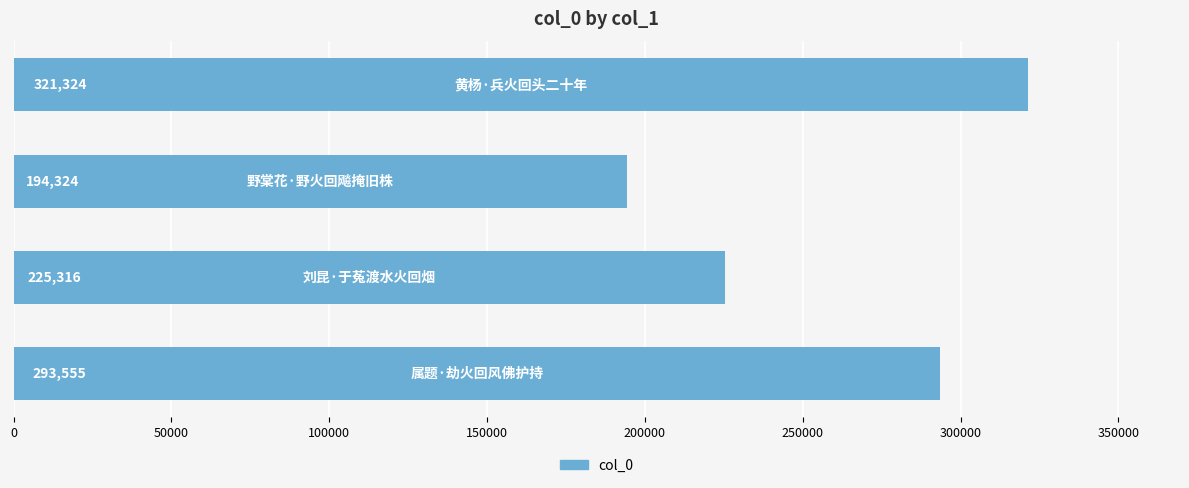

What is the minimum value shown in the chart?

194324